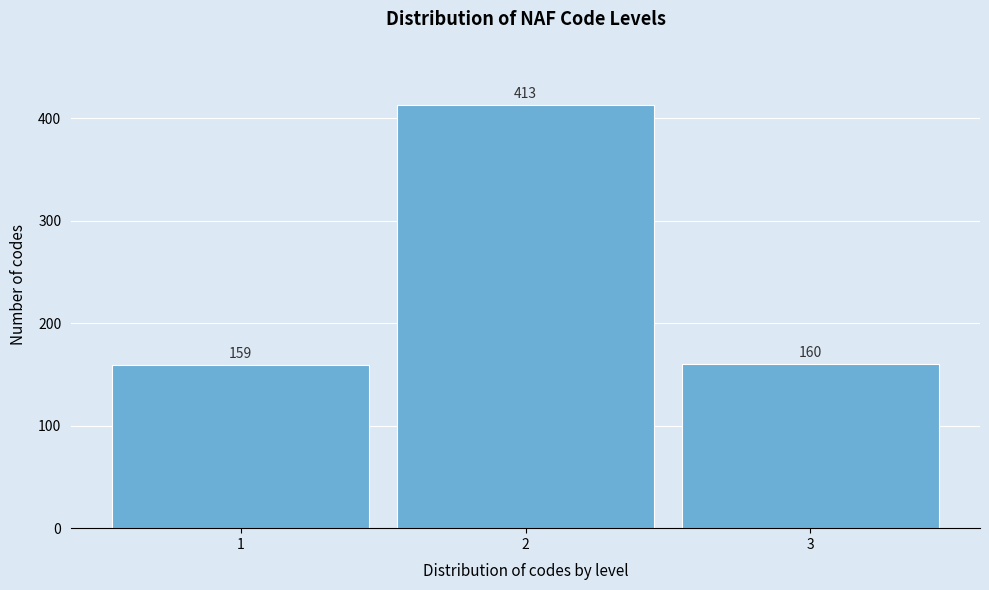

Reading left to right, transcribe all the data shown in this chart.

159	413	160